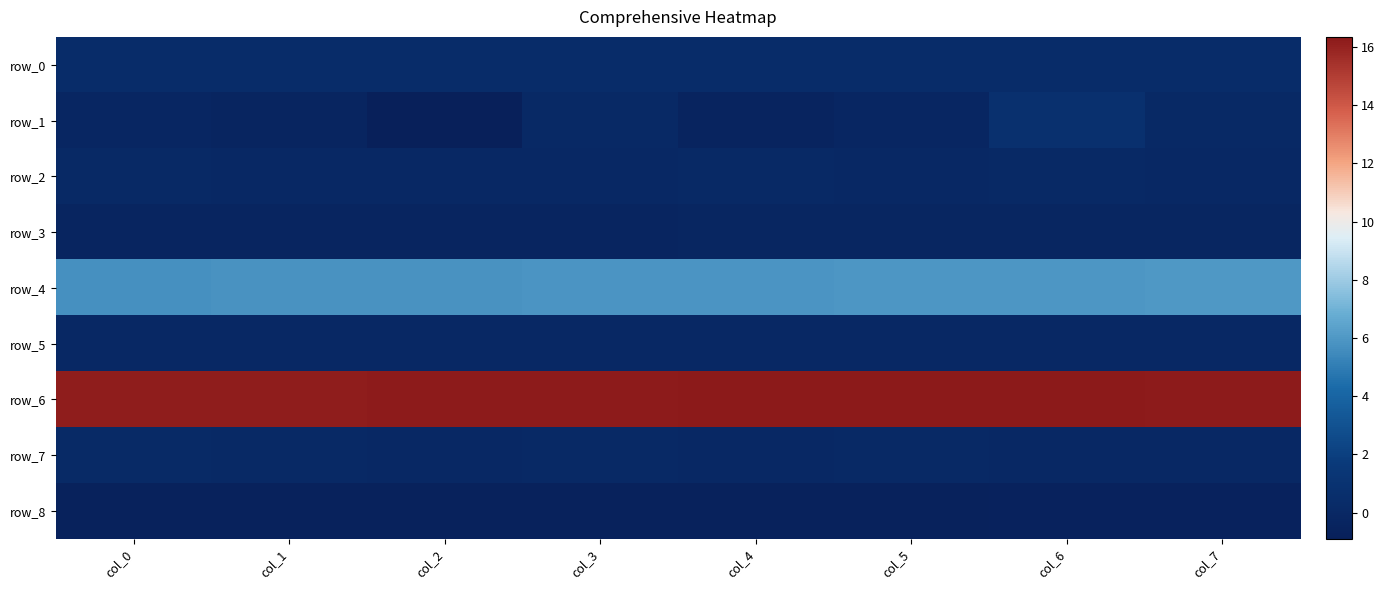

At which category is the sum across all series the highest?

col_6